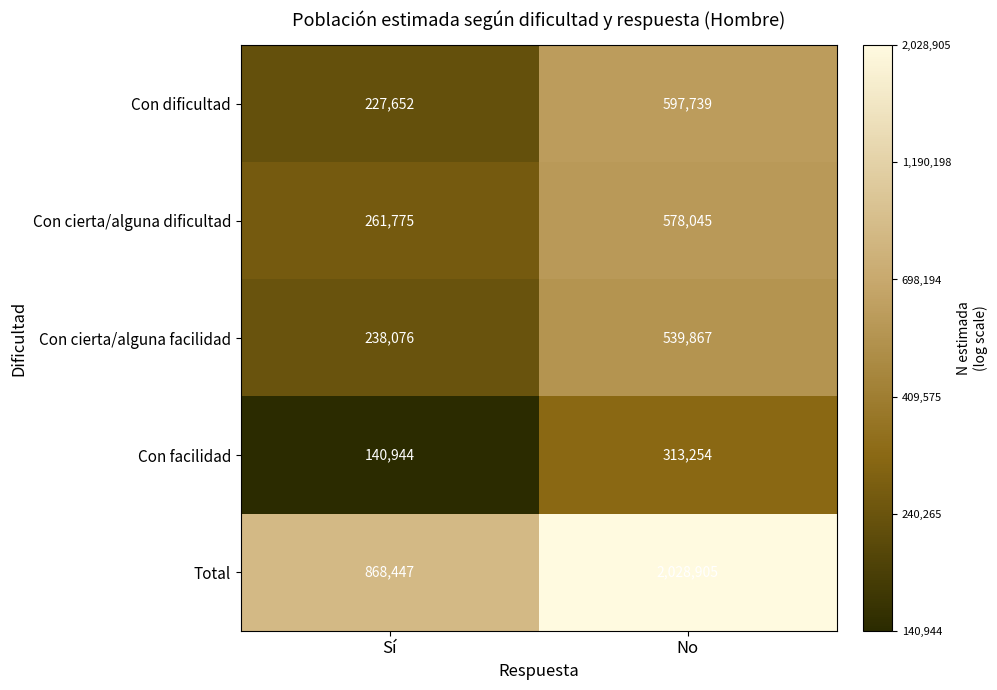

What value does the Con facilidad series have at Sí, to the nearest 10?

140940